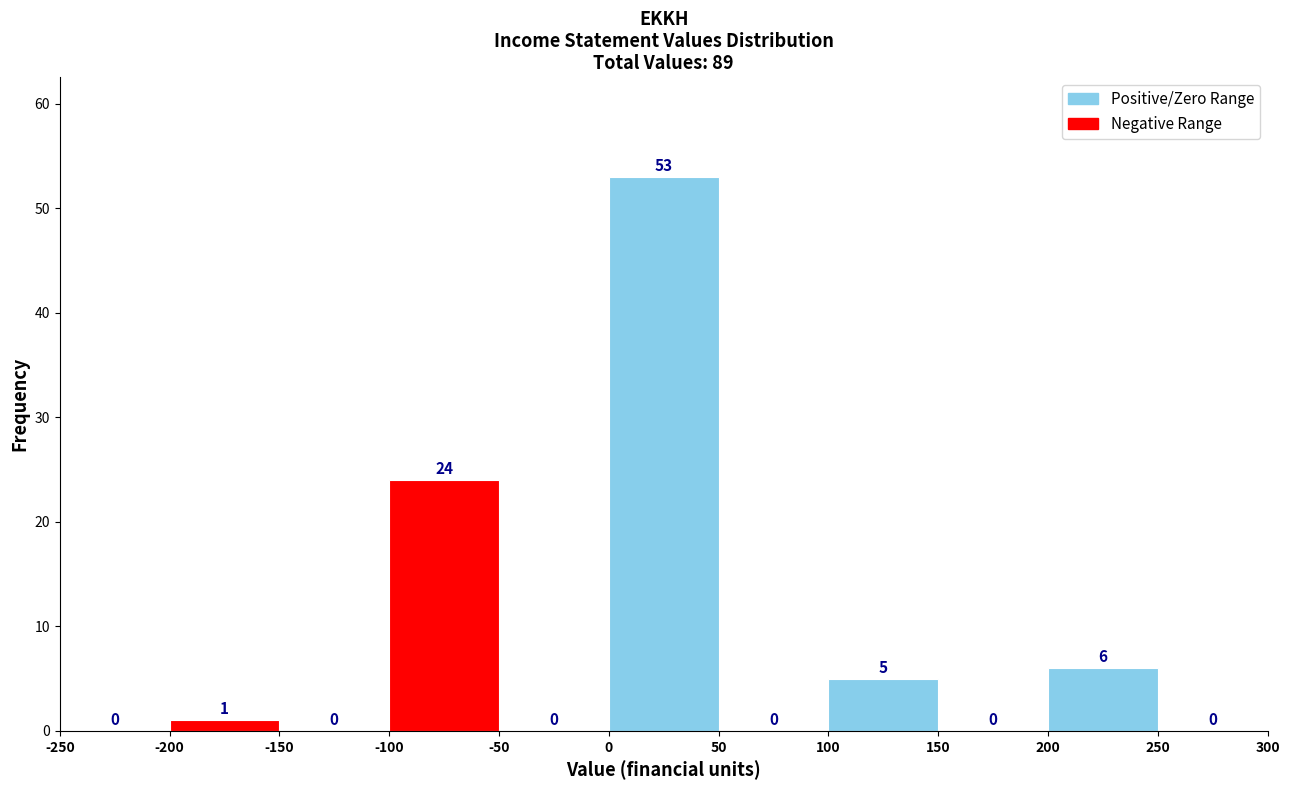

Reading left to right, list every bar in this chart as the range it spans on the x-axis followed by its height.

-250 to -200: 0
-200 to -150: 1
-150 to -100: 0
-100 to -50: 24
-50 to 0: 0
0 to 50: 53
50 to 100: 0
100 to 150: 5
150 to 200: 0
200 to 250: 6
250 to 300: 0